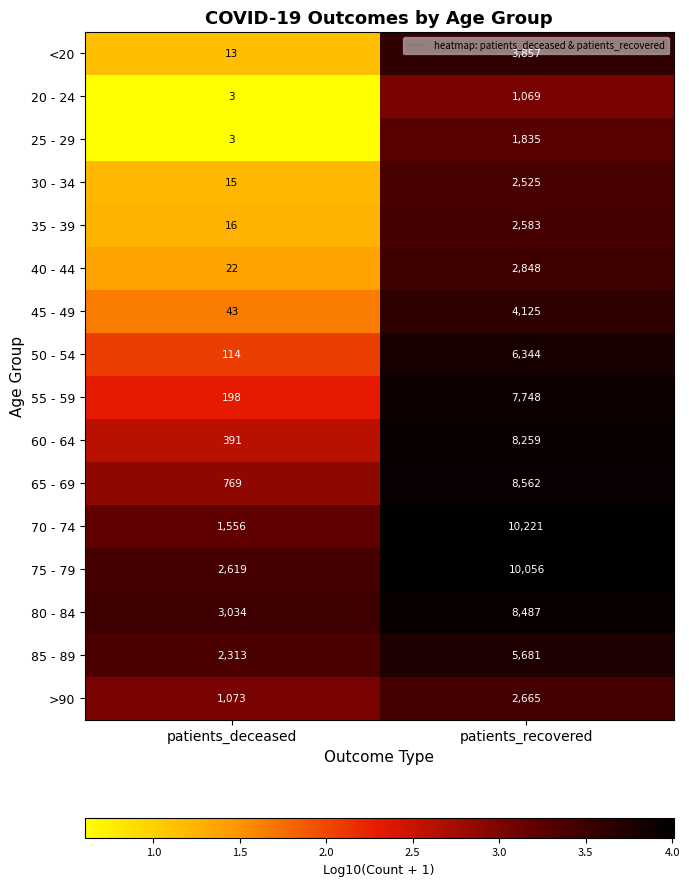

Is the value of 30 - 34 at patients_recovered greater than the value of 20 - 24 at patients_recovered?

Yes